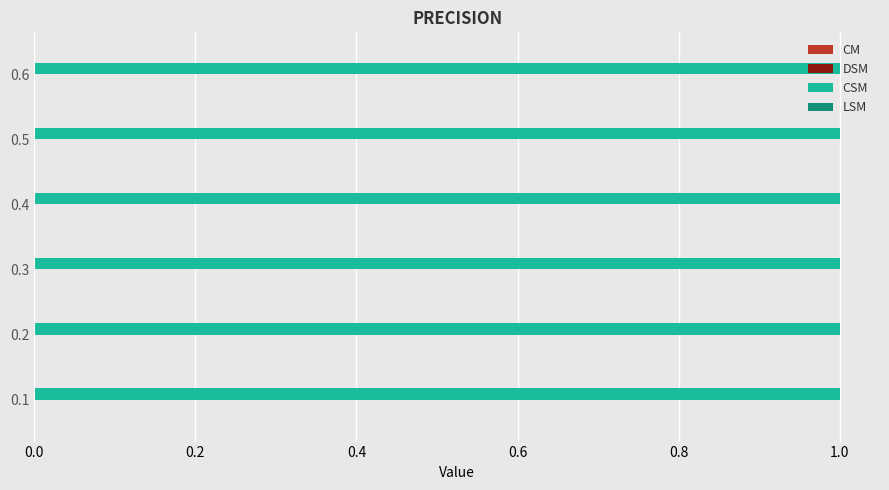

Which category has the lowest value in the DSM series?

0.1